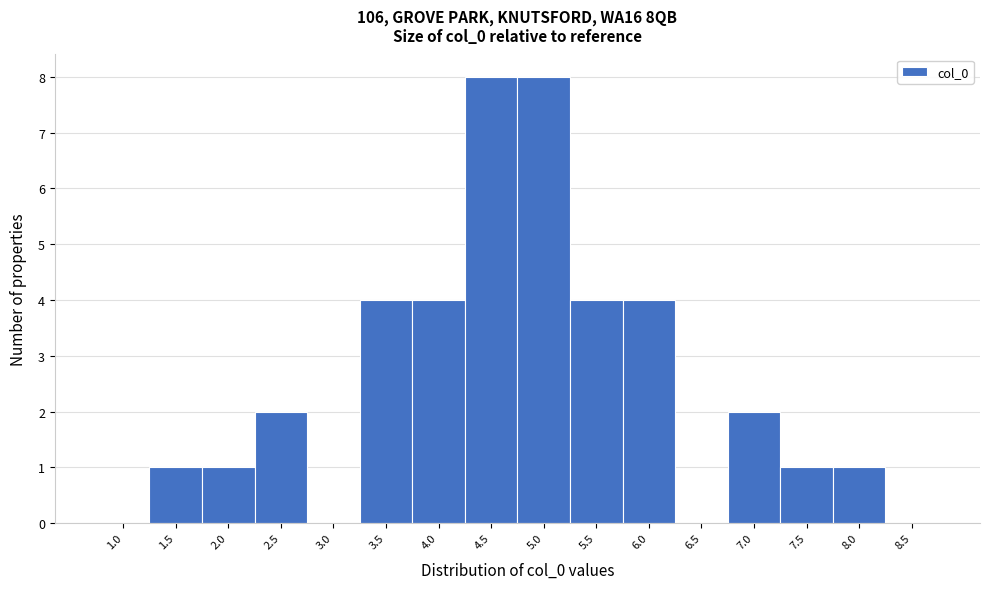

Reading right to left, extract all data points from this chart.

8.5=0	8.0=1	7.5=1	7.0=2	6.5=0	6.0=4	5.5=4	5.0=8	4.5=8	4.0=4	3.5=4	3.0=0	2.5=2	2.0=1	1.5=1	1.0=0